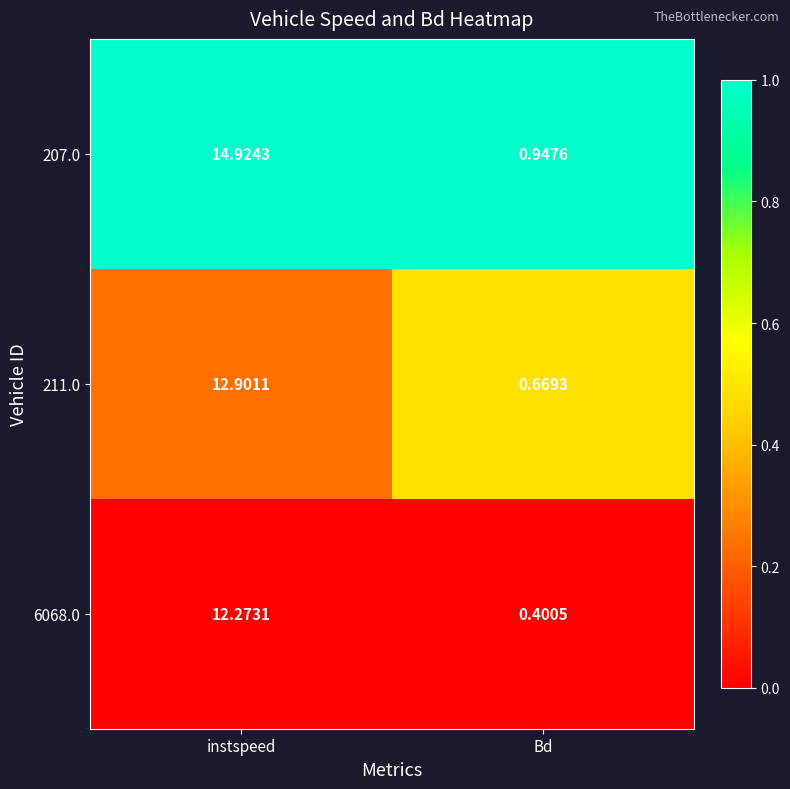

What is the greatest value displayed?

14.9